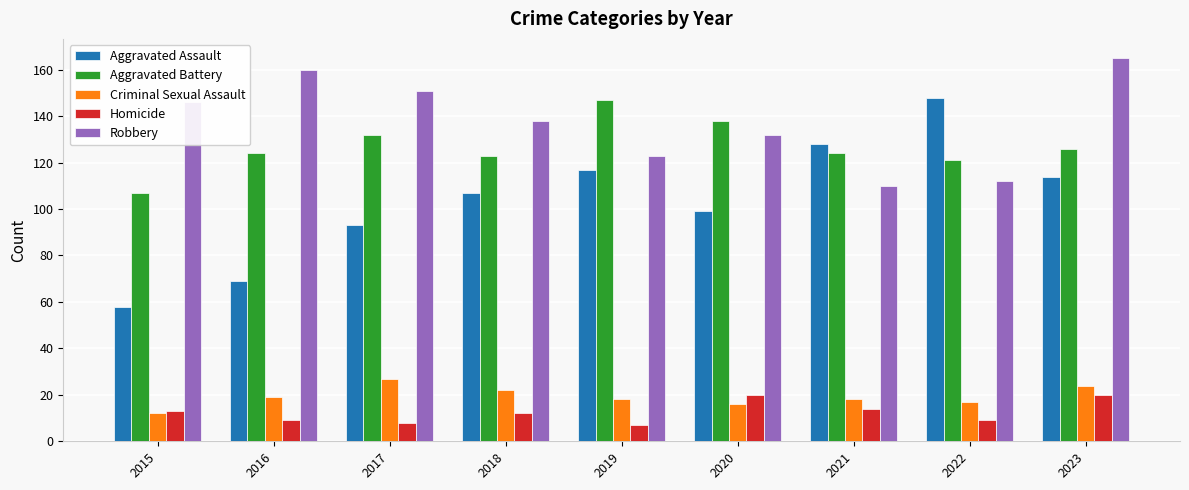

At which label does Robbery first exceed 138?

2015